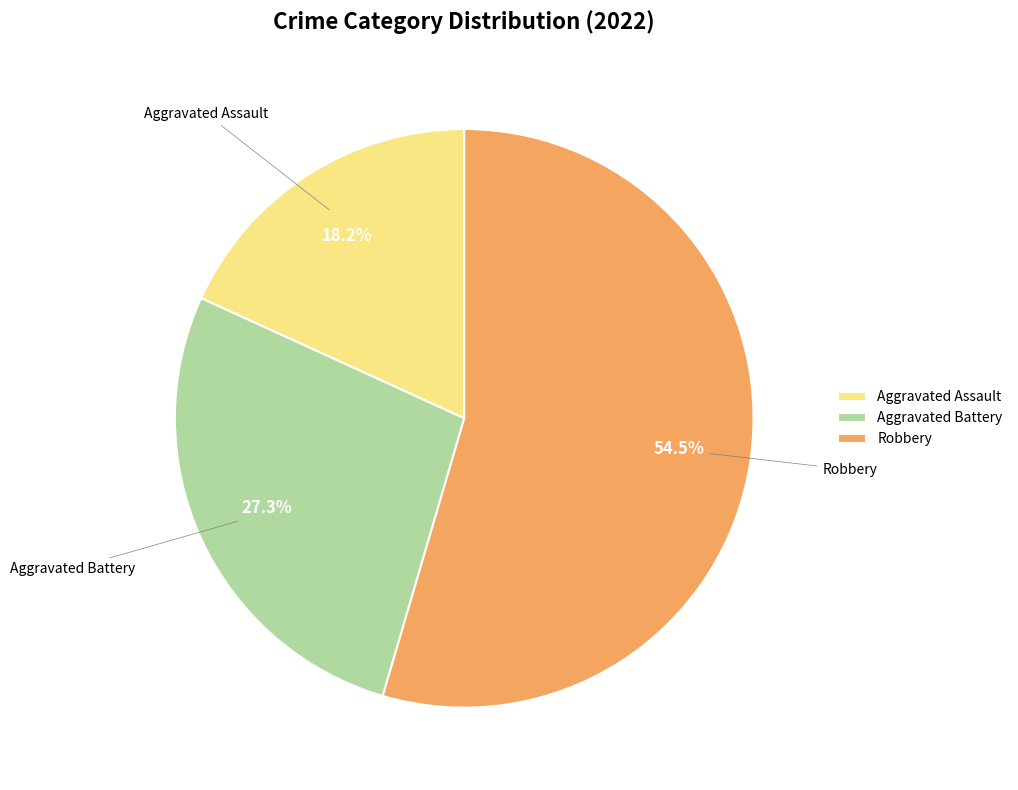

Between Aggravated Assault and Aggravated Battery, which is larger?

Aggravated Battery